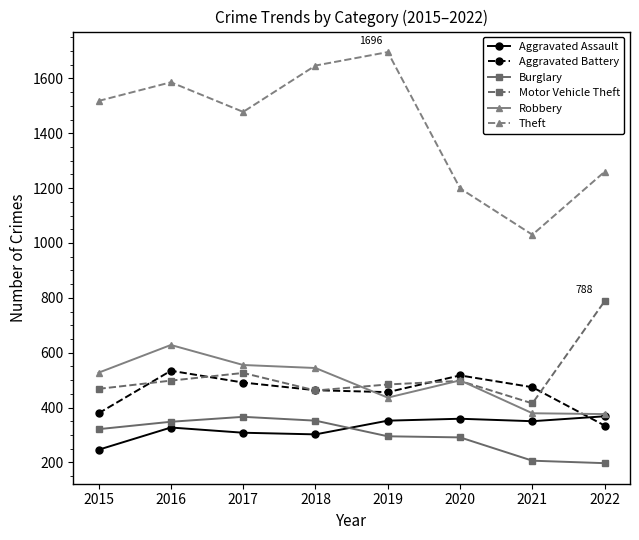

Which series has the largest total across all categories?

Theft